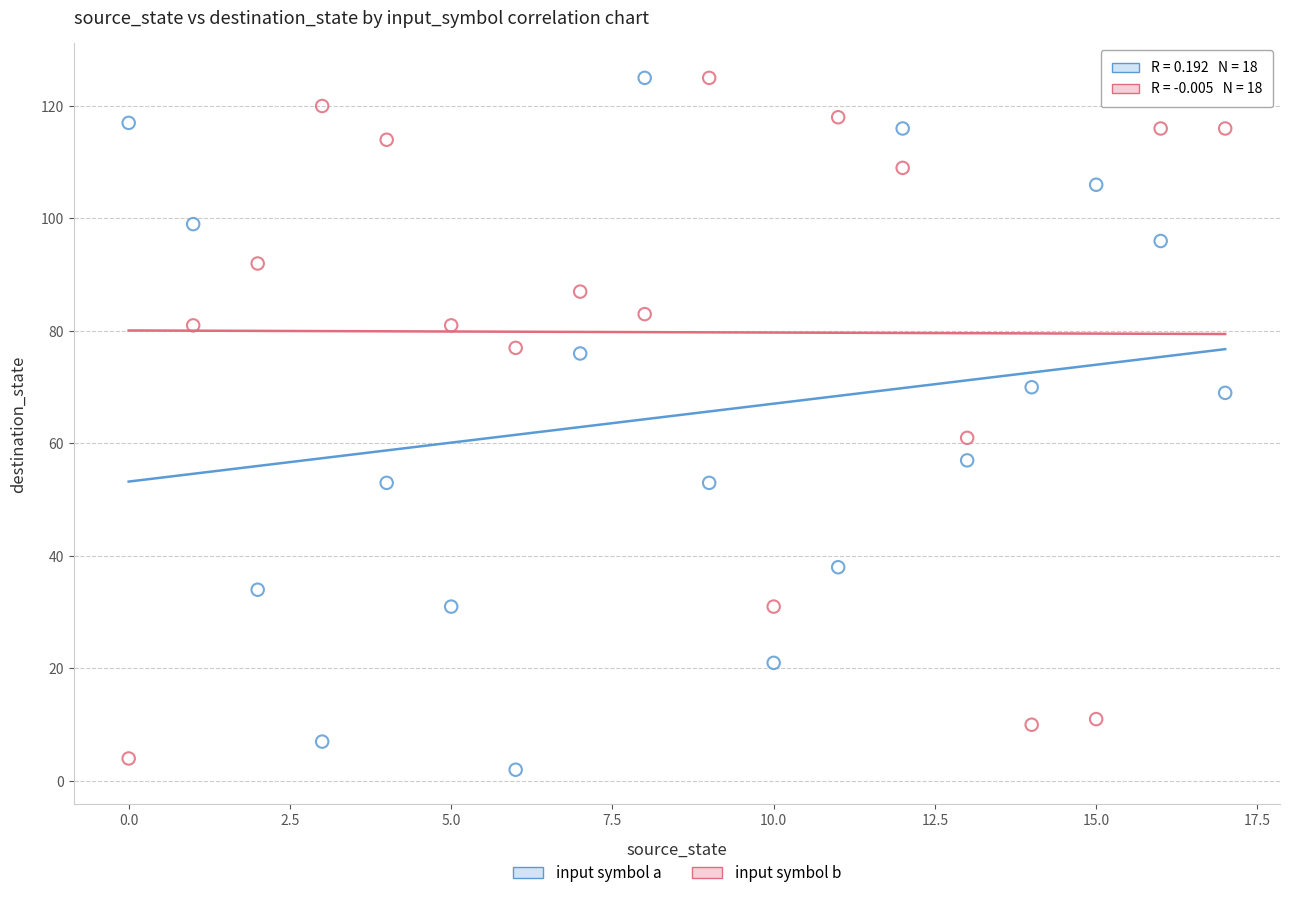

Which series reaches the minimum Y coordinate?

input symbol a